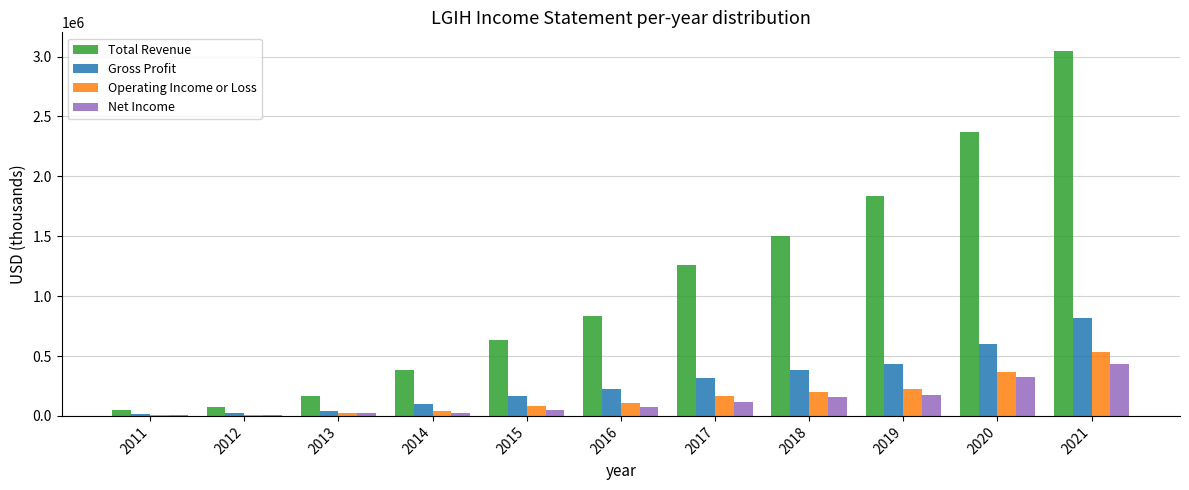

Read the Total Revenue value at 2014, to the nearest 50.

383300